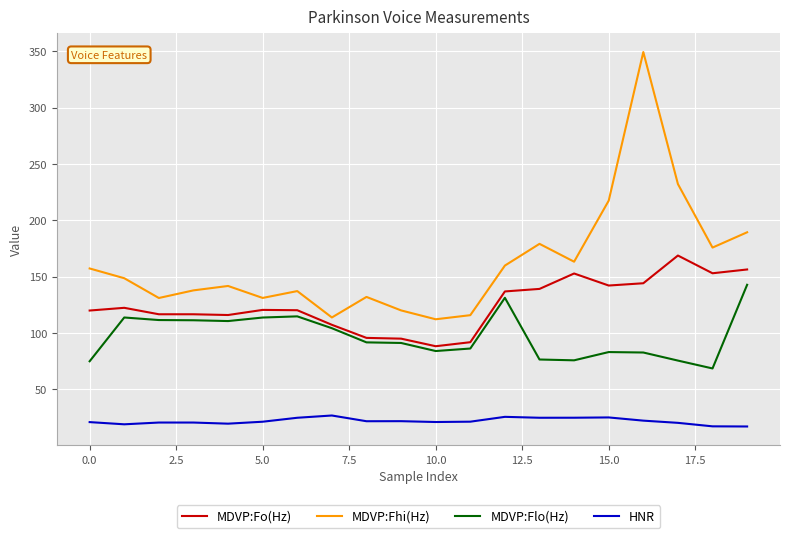

Which series has the largest total across all categories?

MDVP:Fhi(Hz)